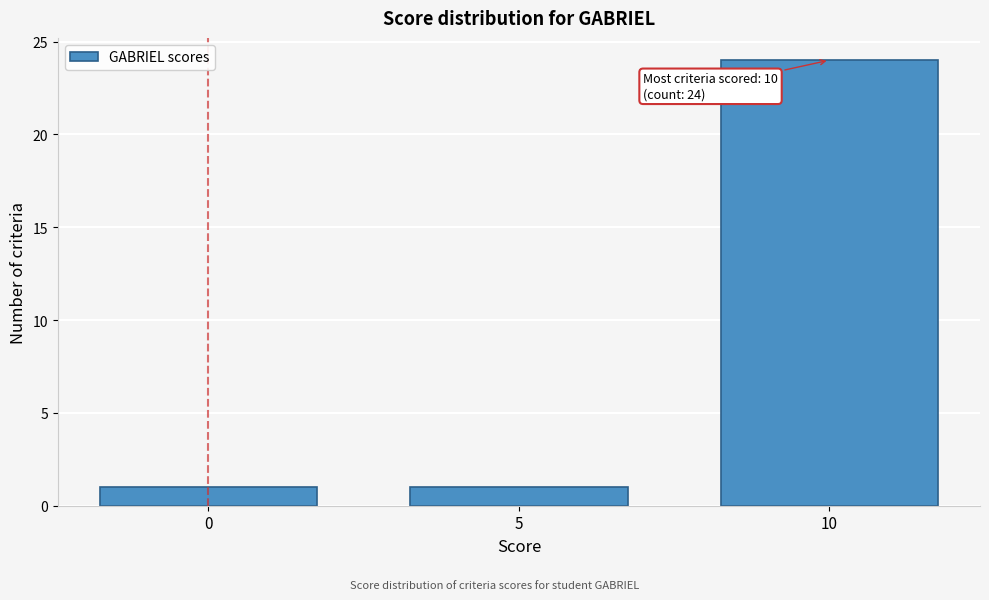

Which range on the x-axis has the tallest bar?

7.5 to 12.5